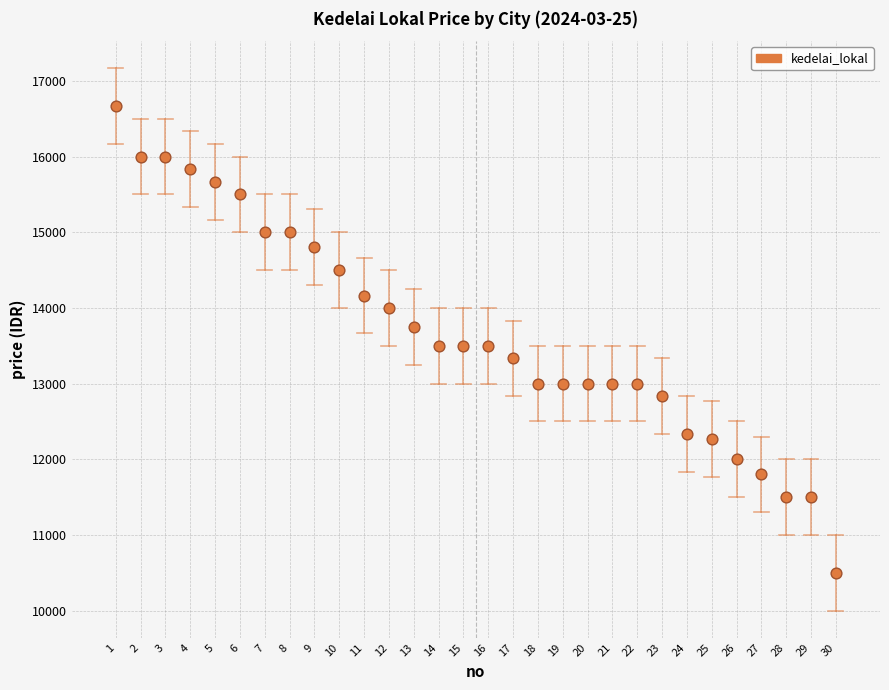

What is the range of X values (max minus min)?

29